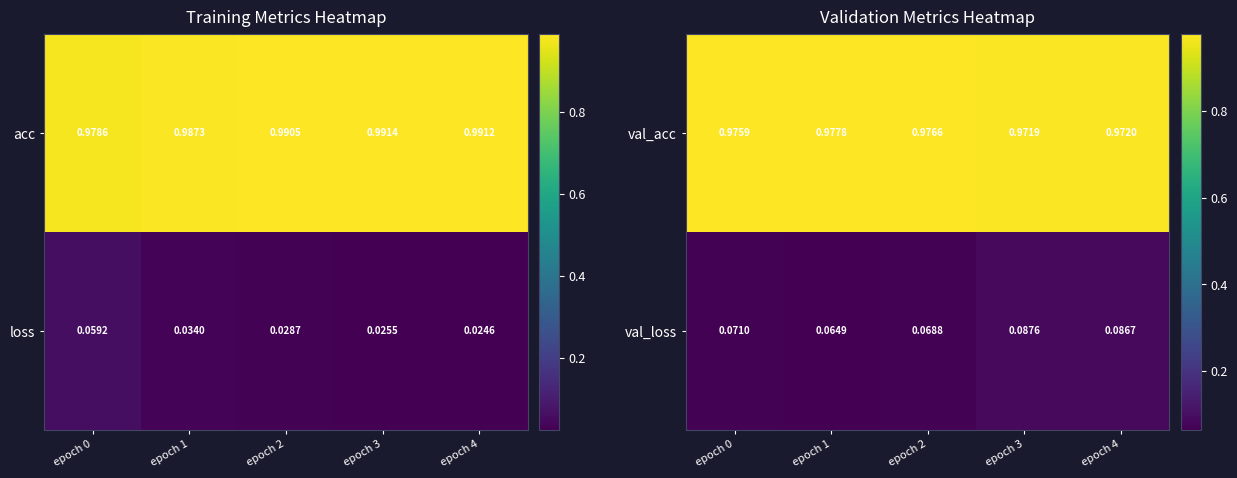

Is the value of val_loss at epoch 3 greater than the value of val_acc at epoch 0?

No